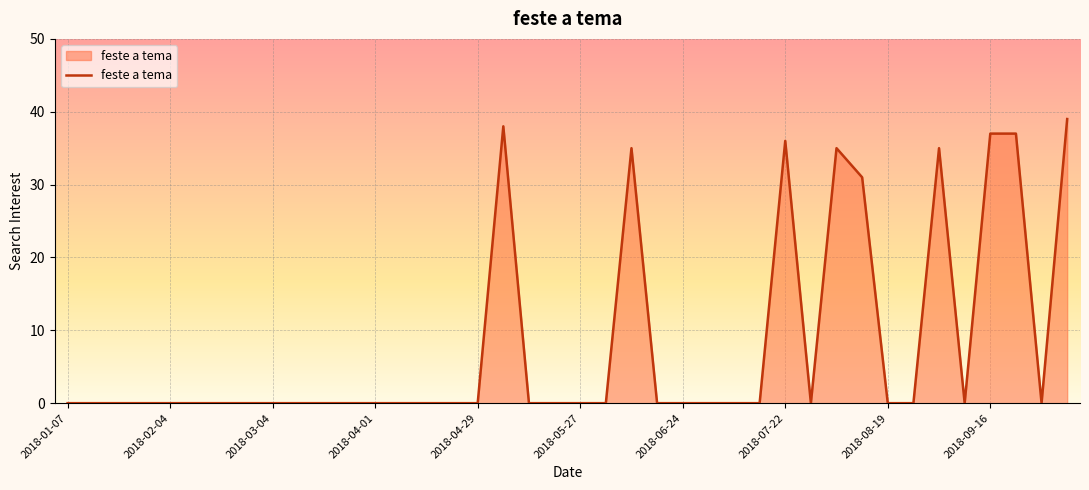

How many lines are shown in the chart?

1